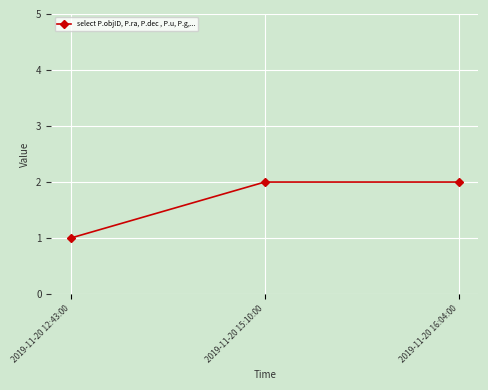

How many data points does each series have?

3